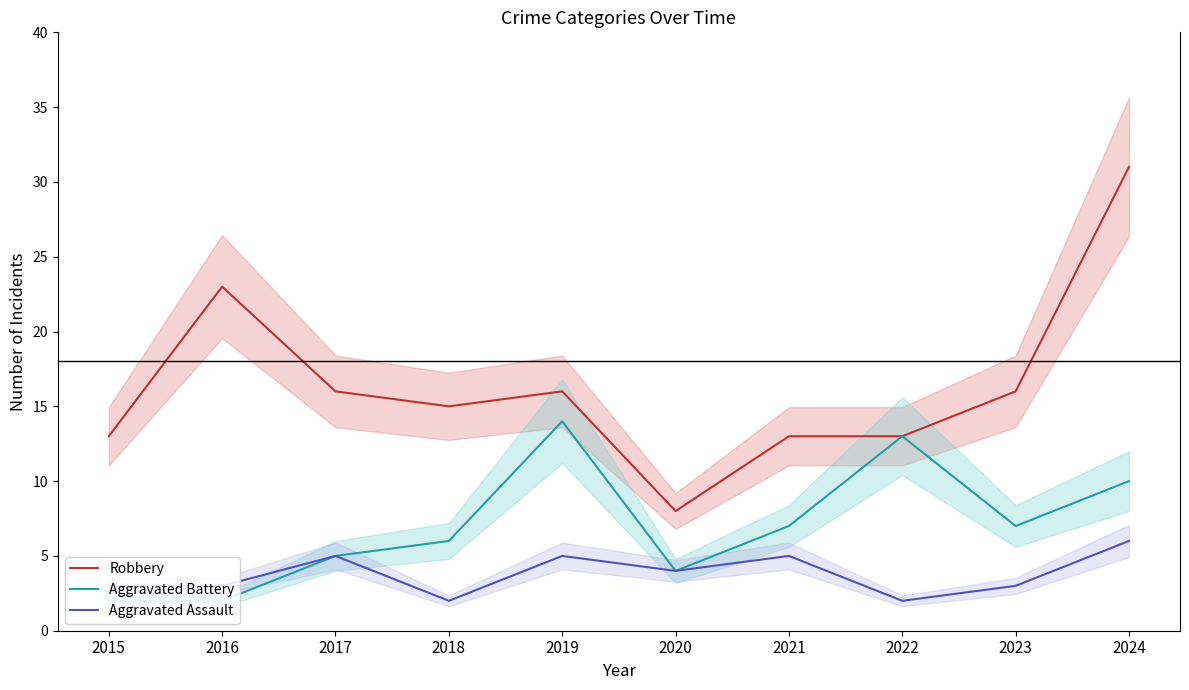

How many data points in Robbery are less than 16?

5